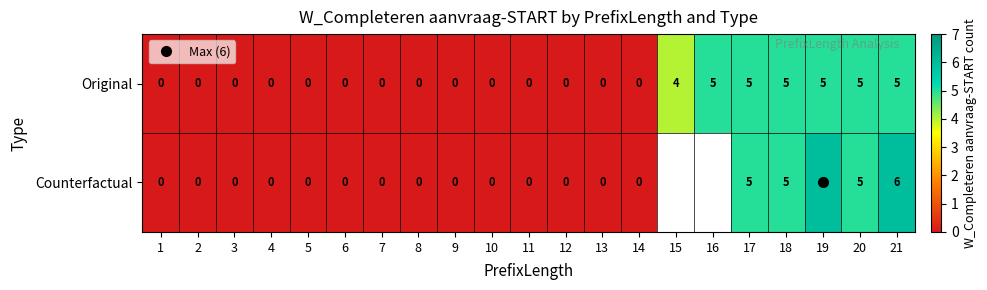

At which category does the chart reach its minimum across all series?

1